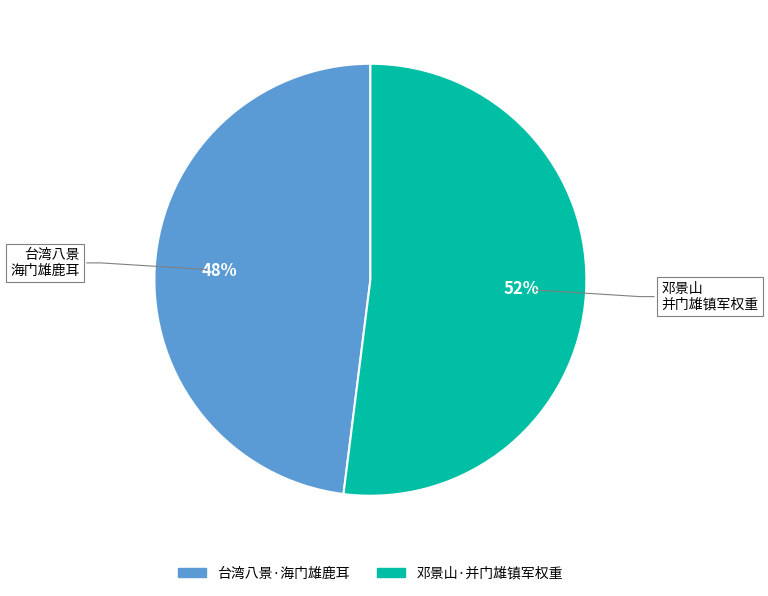

Combined, do 台湾八景·海门雄鹿耳 and 邓景山·并门雄镇军权重 account for over 50%?

Yes